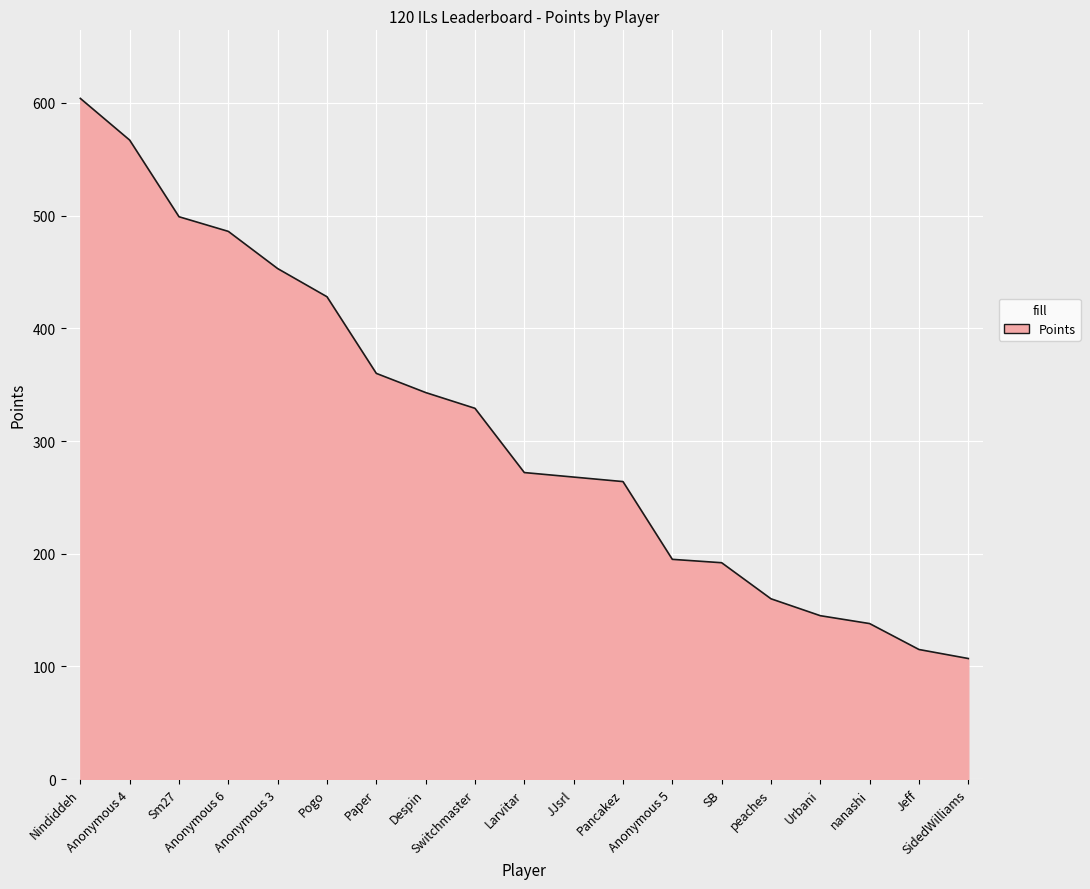

What is the minimum value shown in the chart?

107